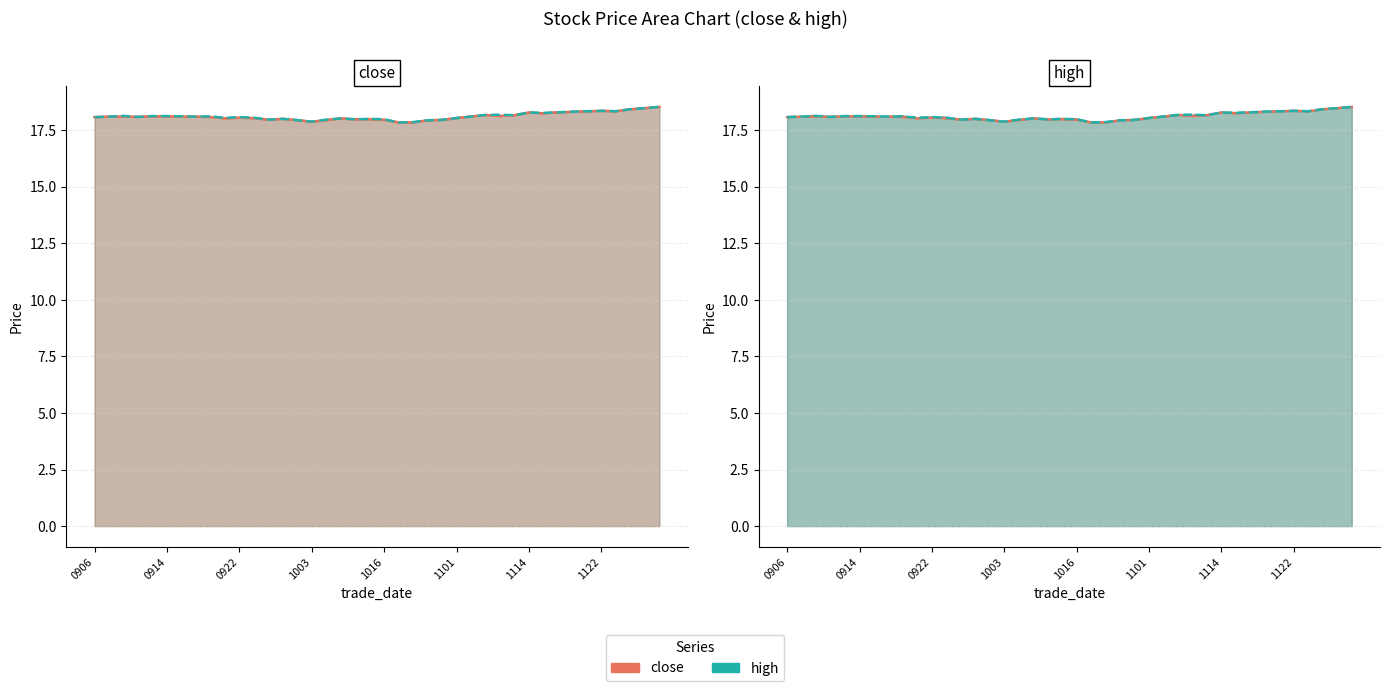

At which category does high_line reach its first local valley?

1003